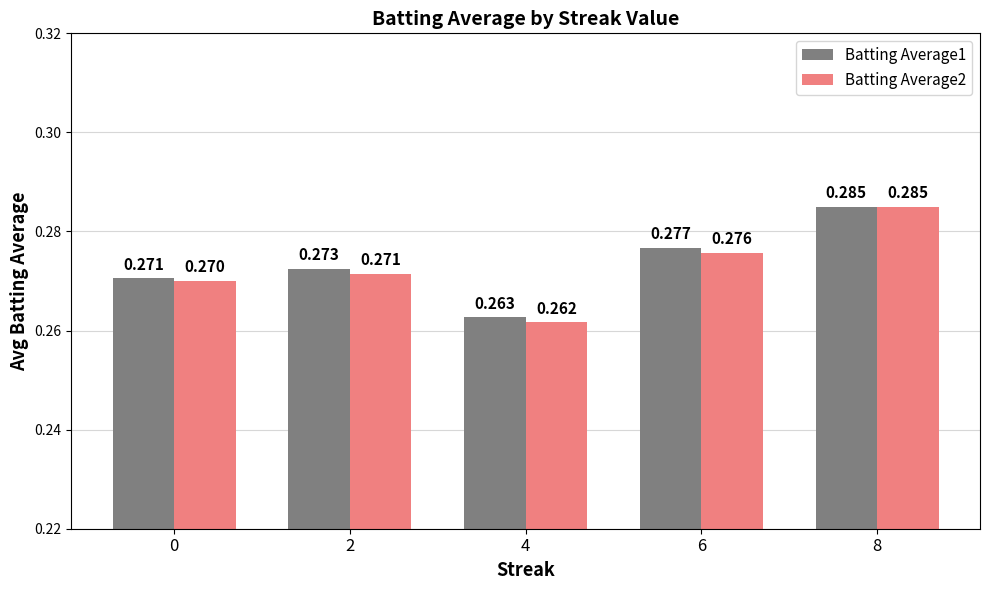

How many groups of bars are there?

5